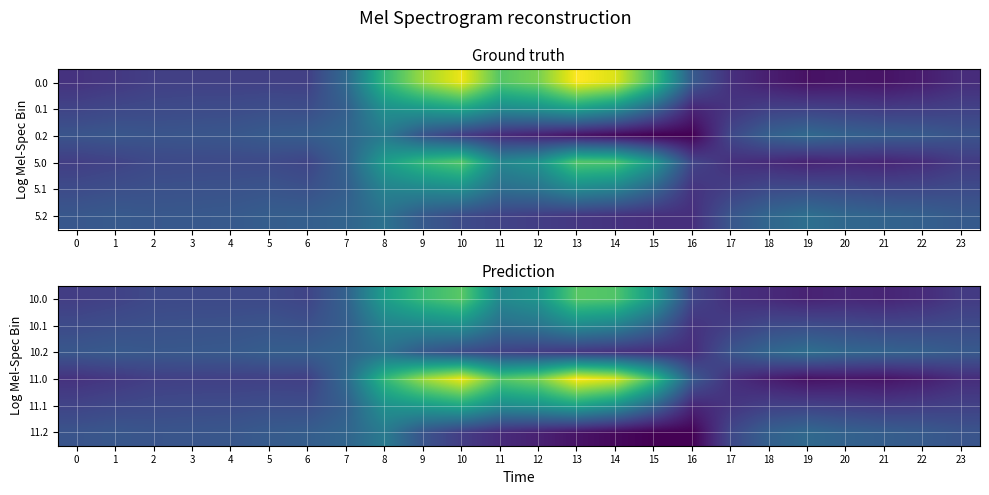

What is the spread (max minus min) of values at 20?

465.6